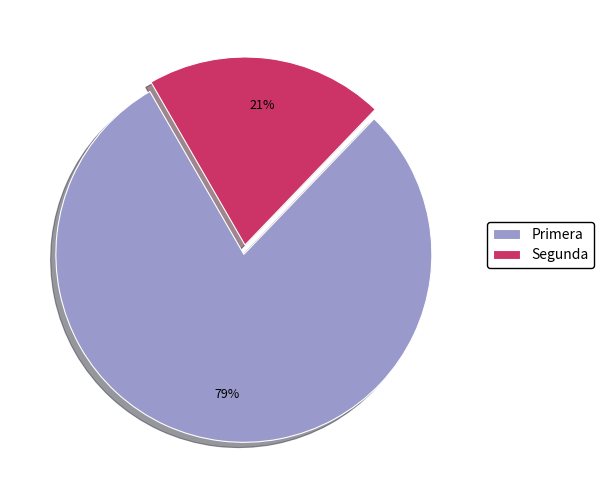

What percentage is the Primera slice, to the nearest percent?

79%